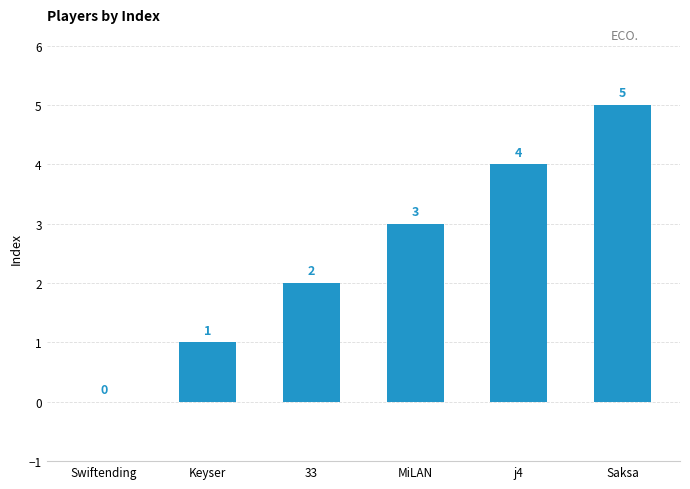

Are the bars horizontal?

No